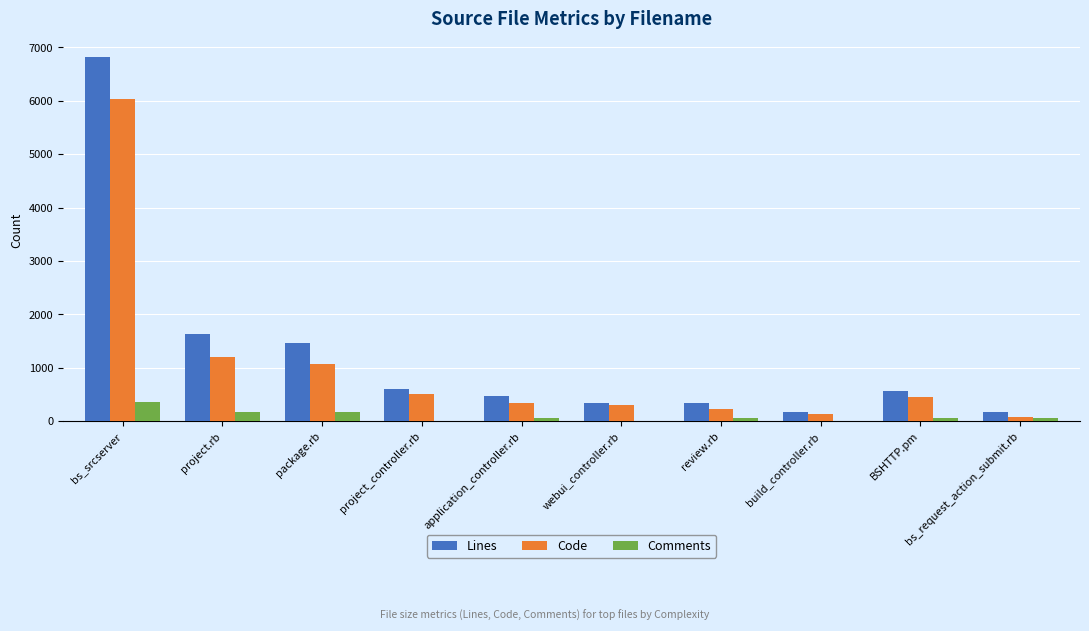

What is the sum of all Comments values?

969